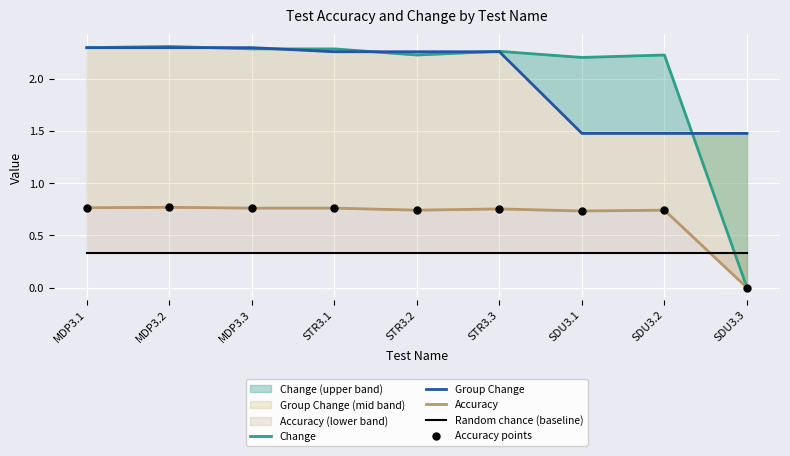

Which series reaches the minimum Y coordinate?

Change